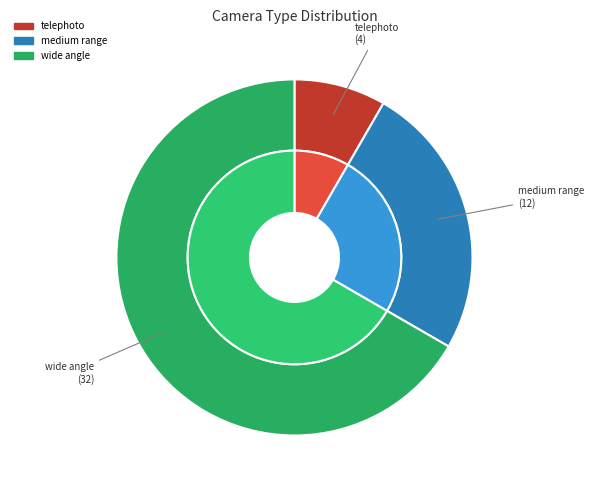

Do medium range and wide angle together represent more than half of the pie?

Yes